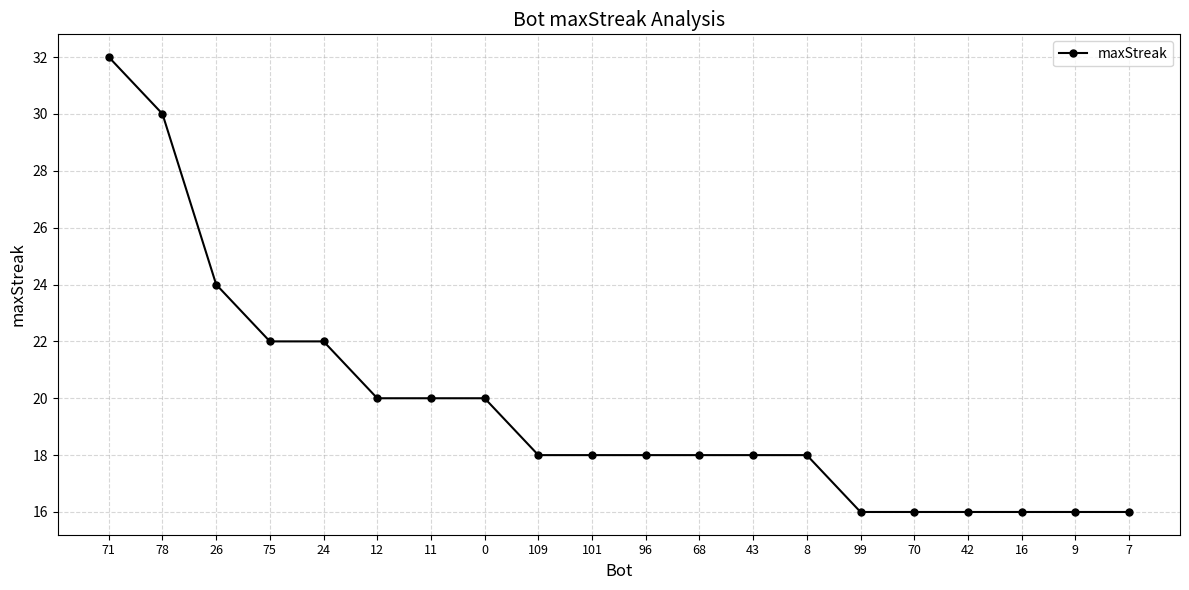

What is the ratio of the value at 9 to the value at 109?

0.9